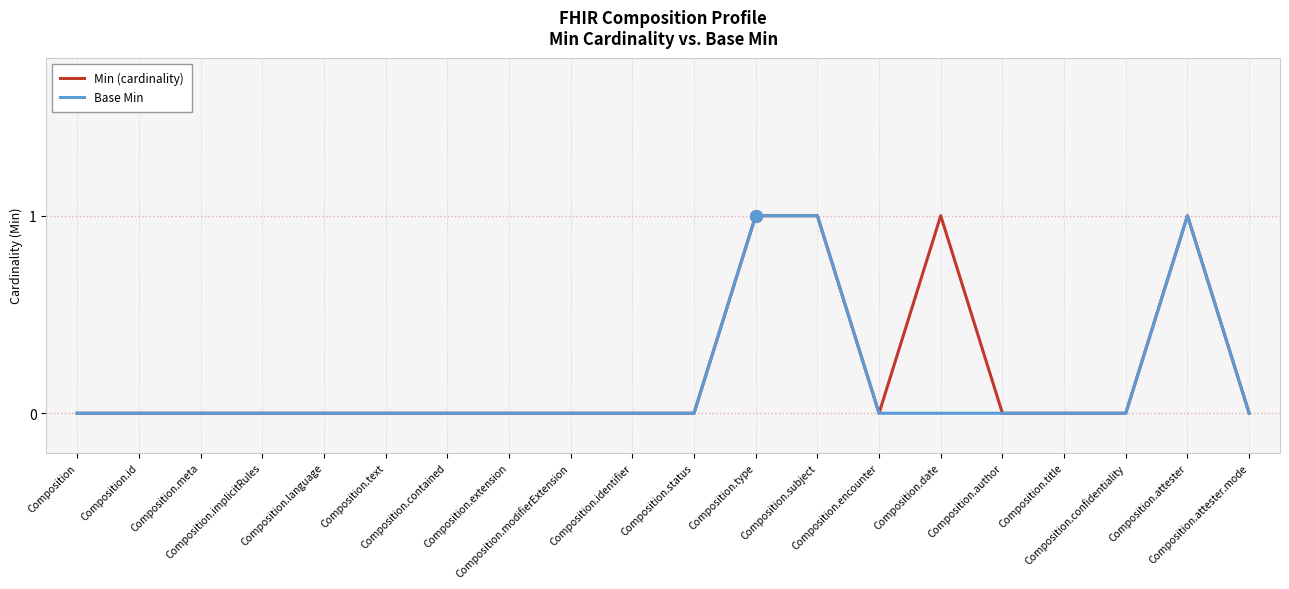

What are all the series names shown in the legend?

Min (cardinality), Base Min